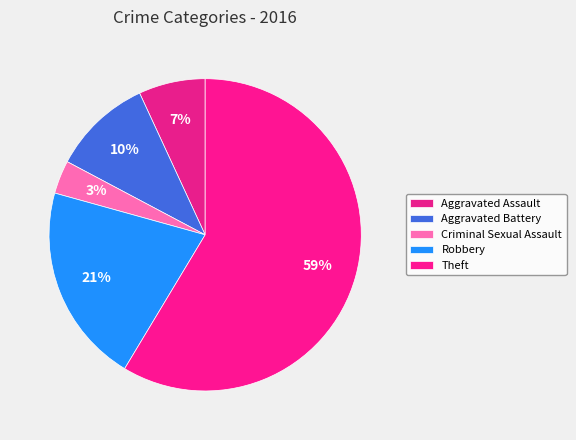

What percentage is the Criminal Sexual Assault slice, to the nearest percent?

3%